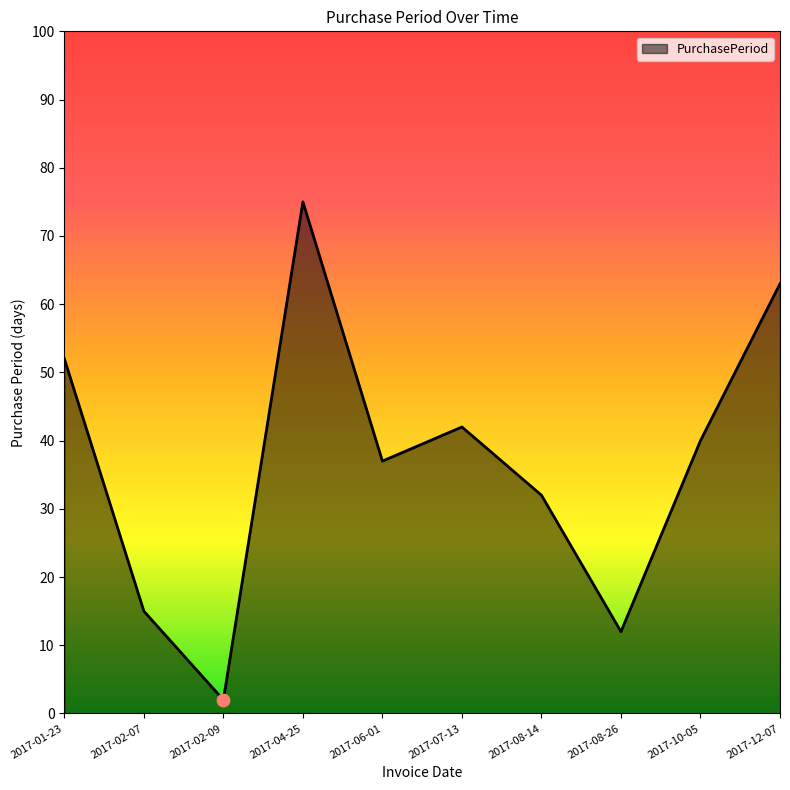

What is the change in value from 2017-02-09 to 2017-08-26?

+10